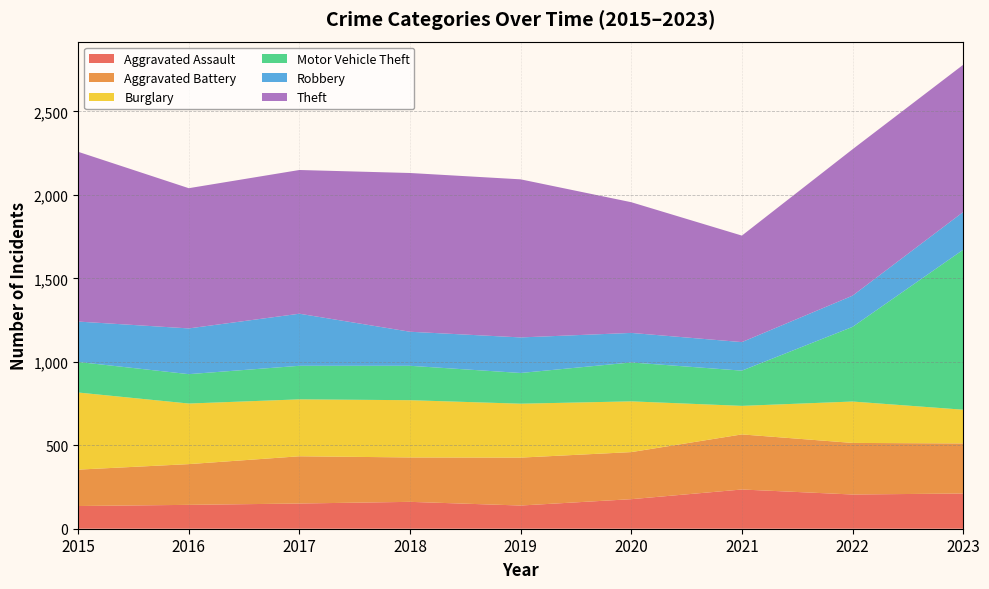

Reading left to right, transcribe all the data shown in this chart.

Aggravated Assault: 136	143	151	161	139	177	235	205	211
Aggravated Battery: 218	244	283	266	287	282	330	309	300
Burglary: 462	363	341	343	323	304	171	248	202
Motor Vehicle Theft: 183	176	201	206	184	233	211	447	958
Robbery: 242	274	312	204	213	177	171	187	226
Theft: 1017	840	861	951	947	783	638	877	882